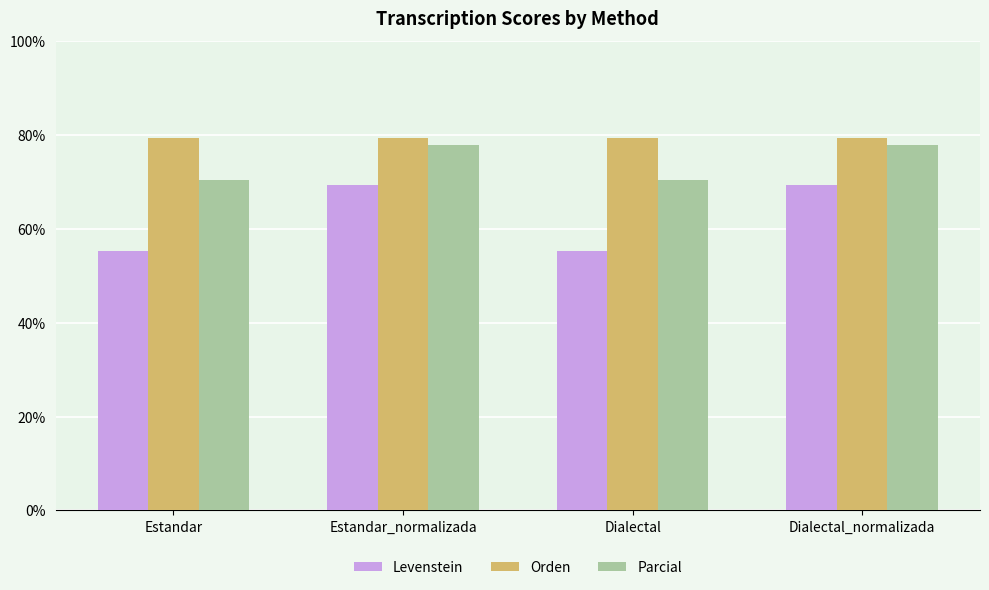

What is the lowest value of the Levenstein series?

55.3